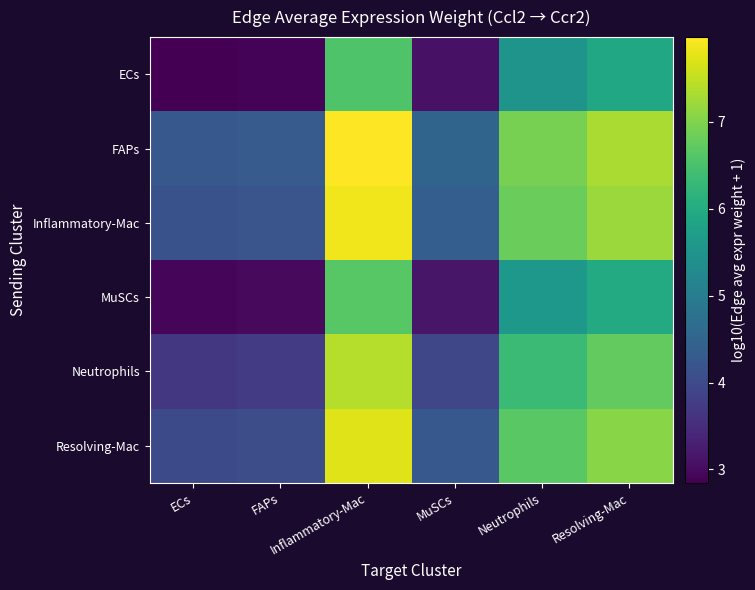

What is the difference between the highest and lowest values at Resolving-Mac?

1.4